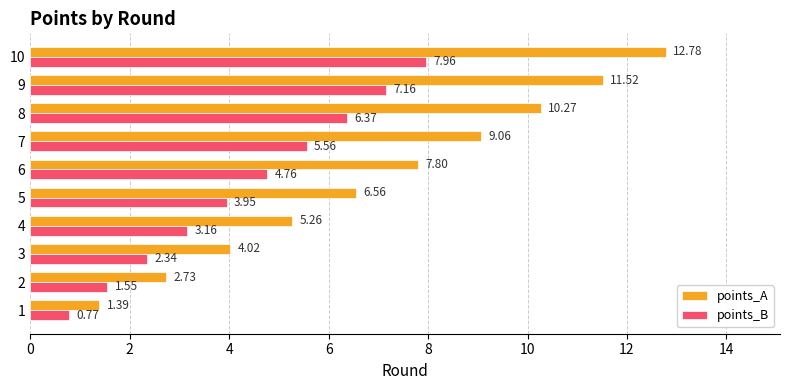

What is the total value across all series at 4?

8.4